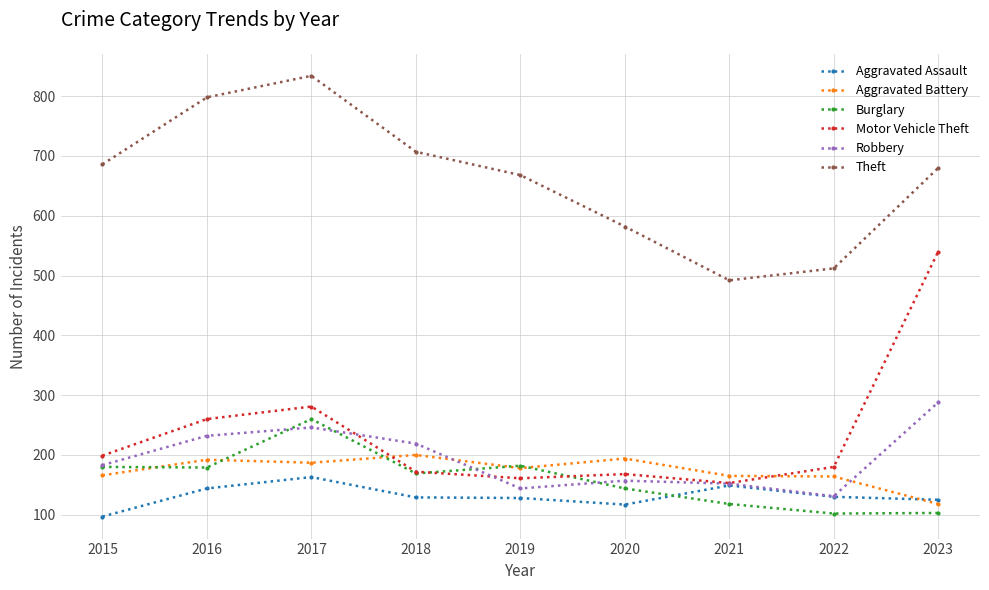

True or false: Robbery and Aggravated Battery intersect in this chart.

True